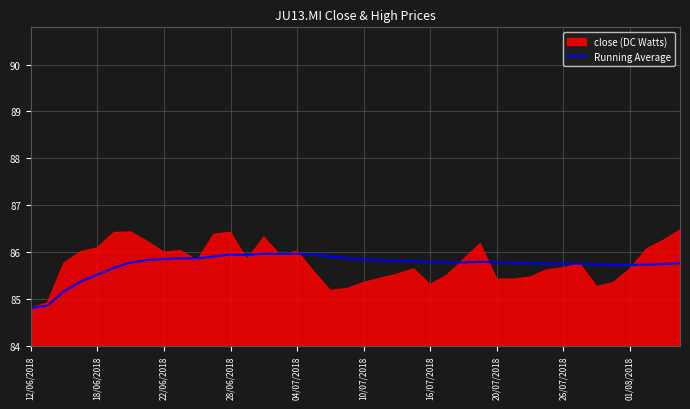

The Running Average series shows 86.0 at 04/07/2018. True or false?

True